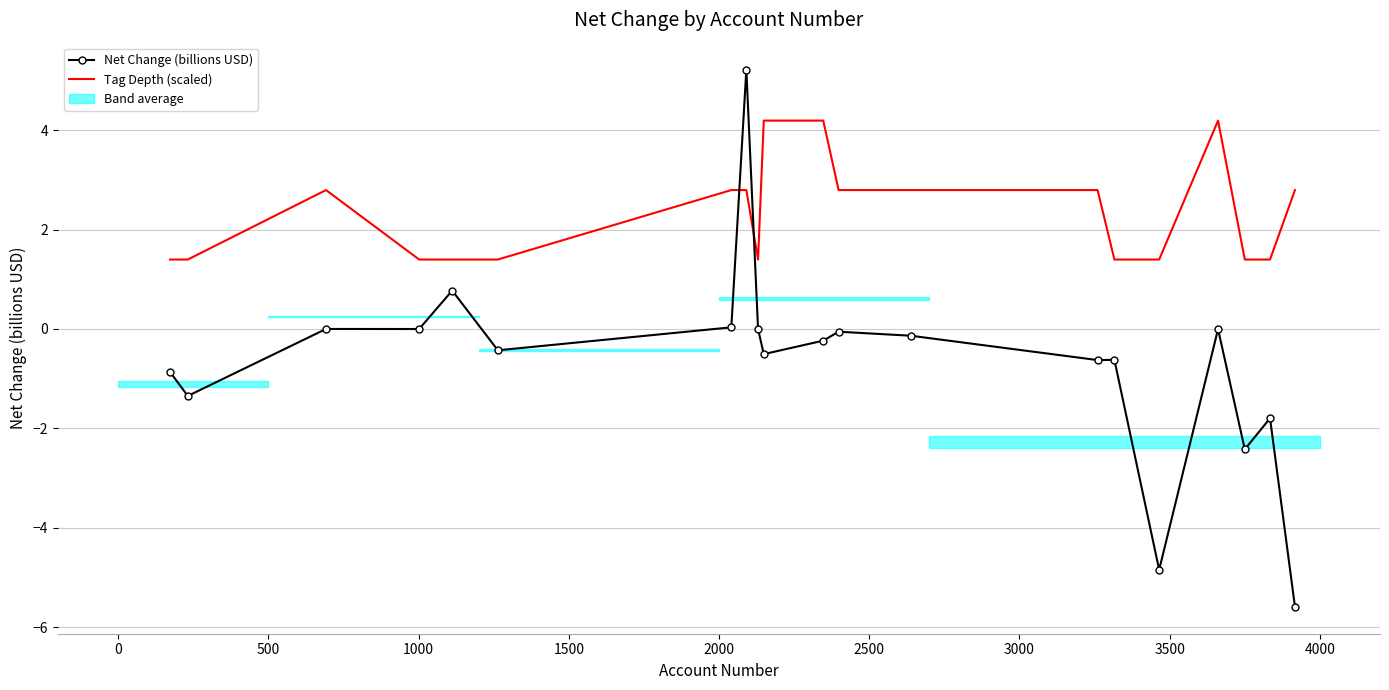

Is this an area chart (filled region under the line)?

No